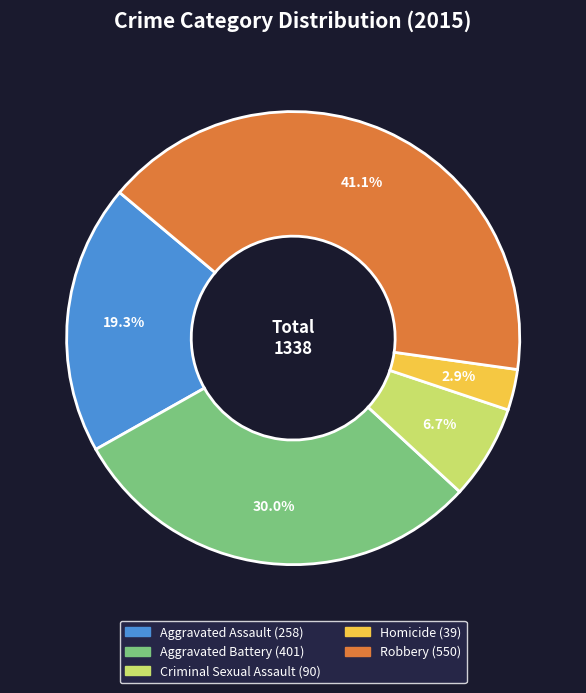

Is Aggravated Assault the majority of the pie?

No